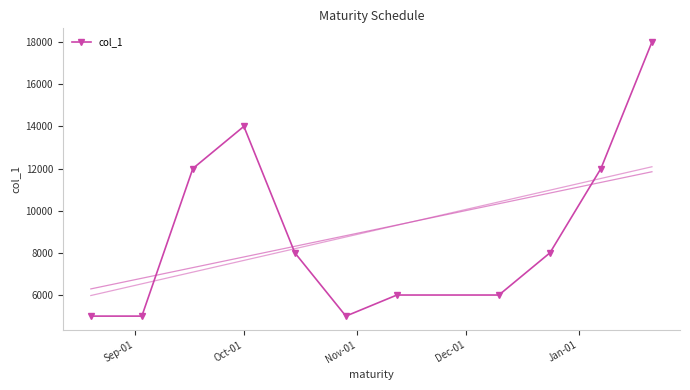

What is the difference between the maximum and minimum values?

13000